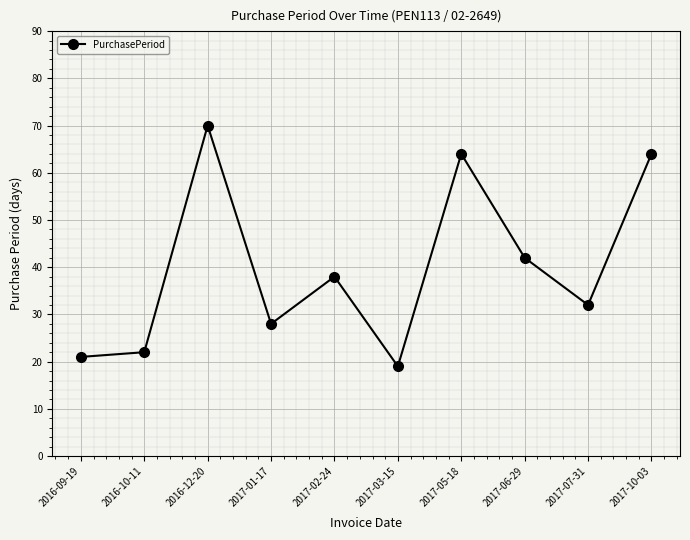

What is the difference between the values at 2017-03-15 and 2017-02-24?

19